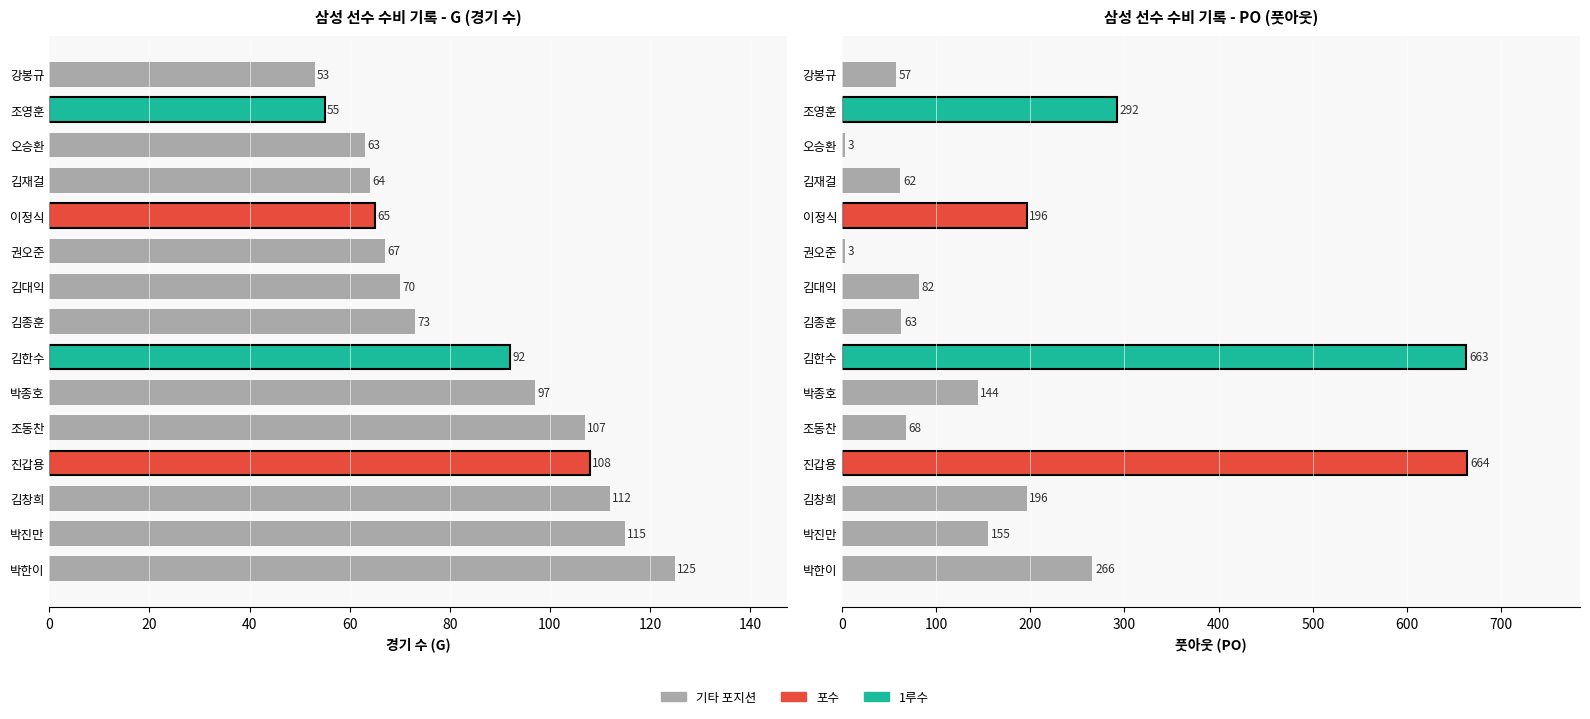

What is the sum of all PO values?

2914